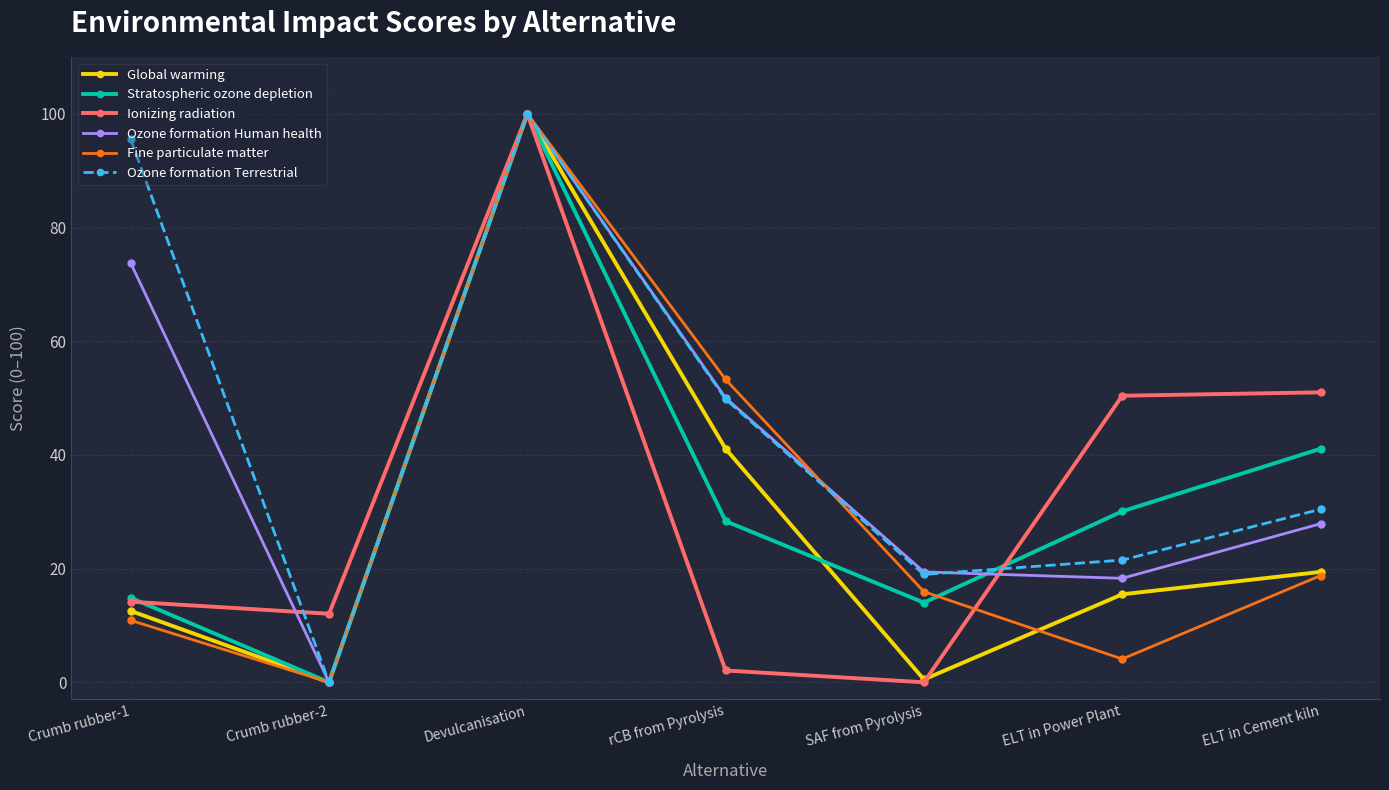

The value of Ionizing radiation at SAF from Pyrolysis is 0.0. True or false?

True